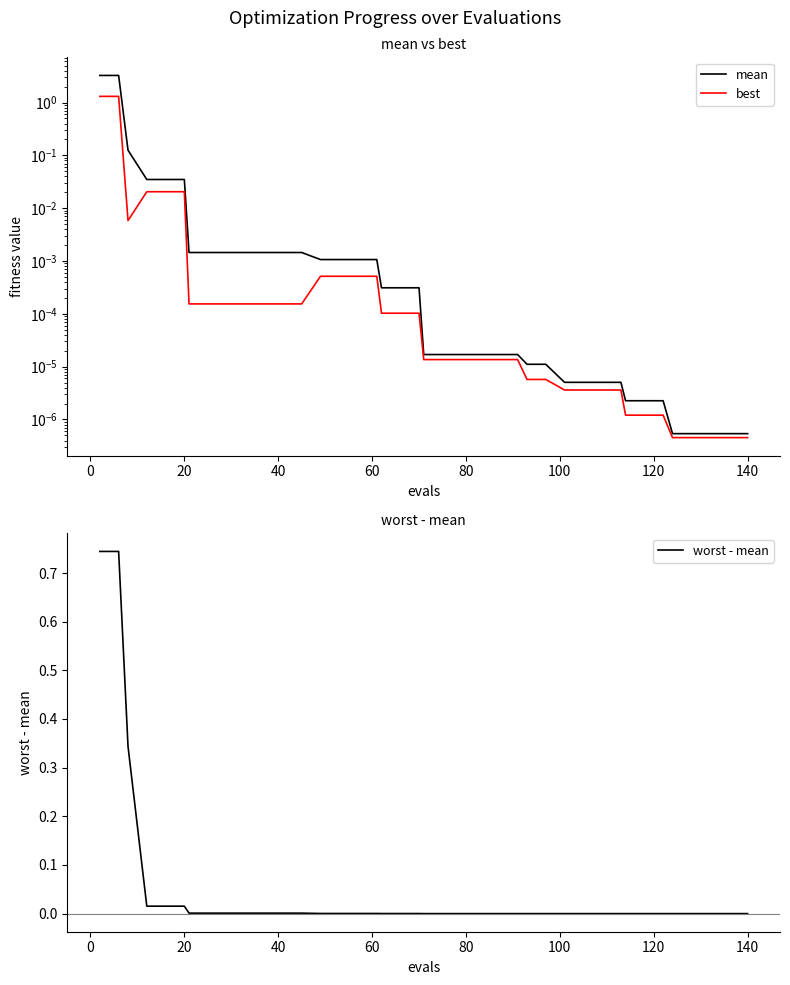

List the series in order of their overall mean, lowest first.

worst - mean, best, mean